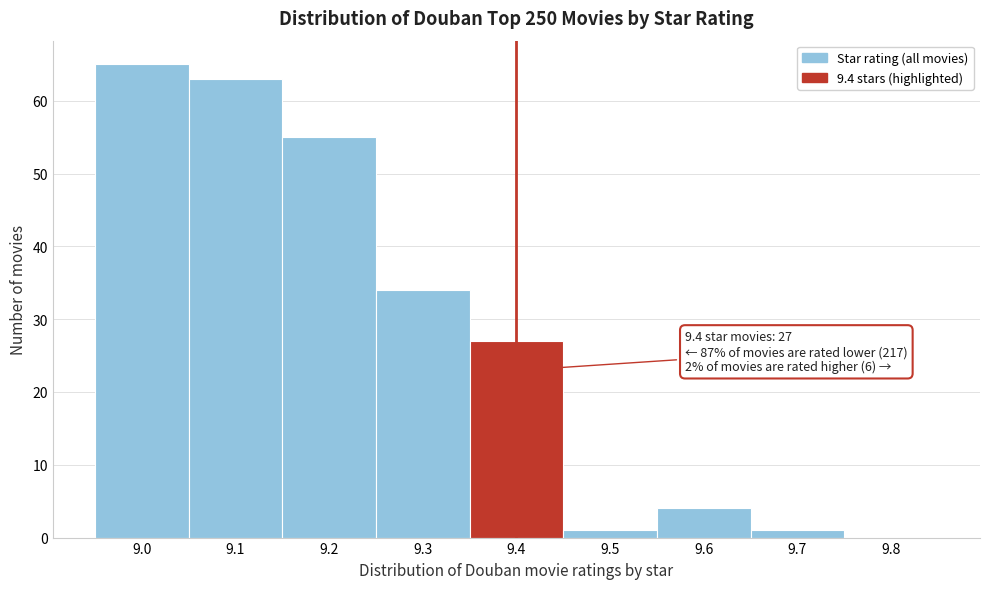

Which range on the x-axis has the tallest bar?

8.95 to 9.05